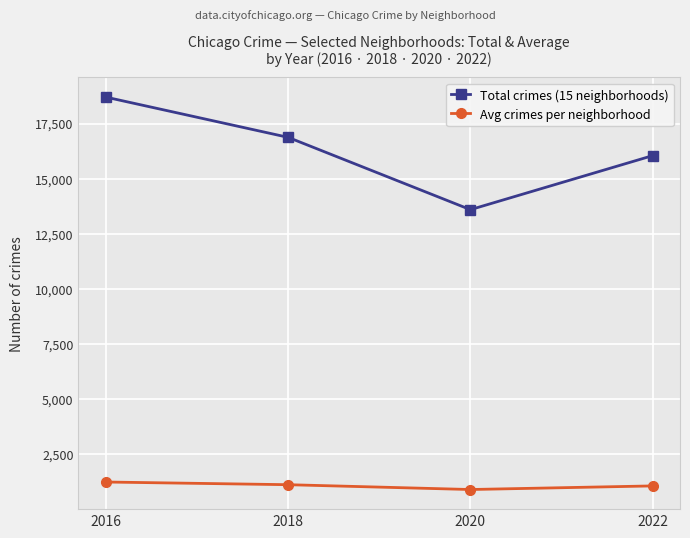

At which category is the sum across all series the highest?

2016